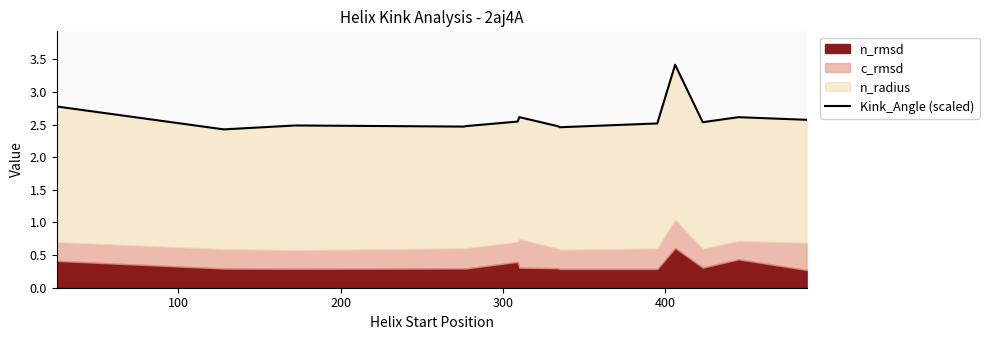

What is the value of the 3rd point from the left?

2.5